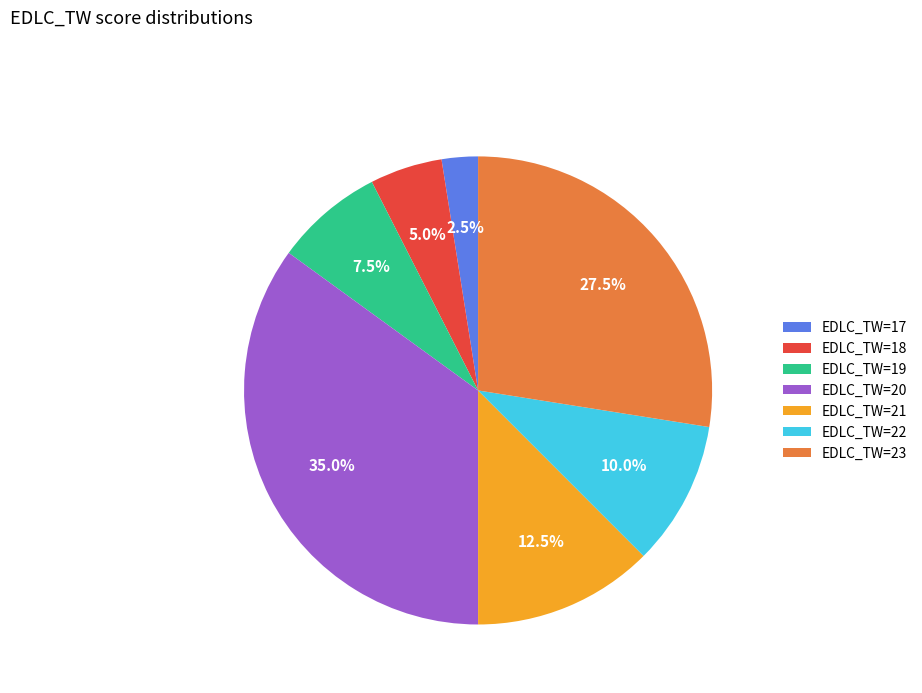

How many segments does this pie chart have?

7